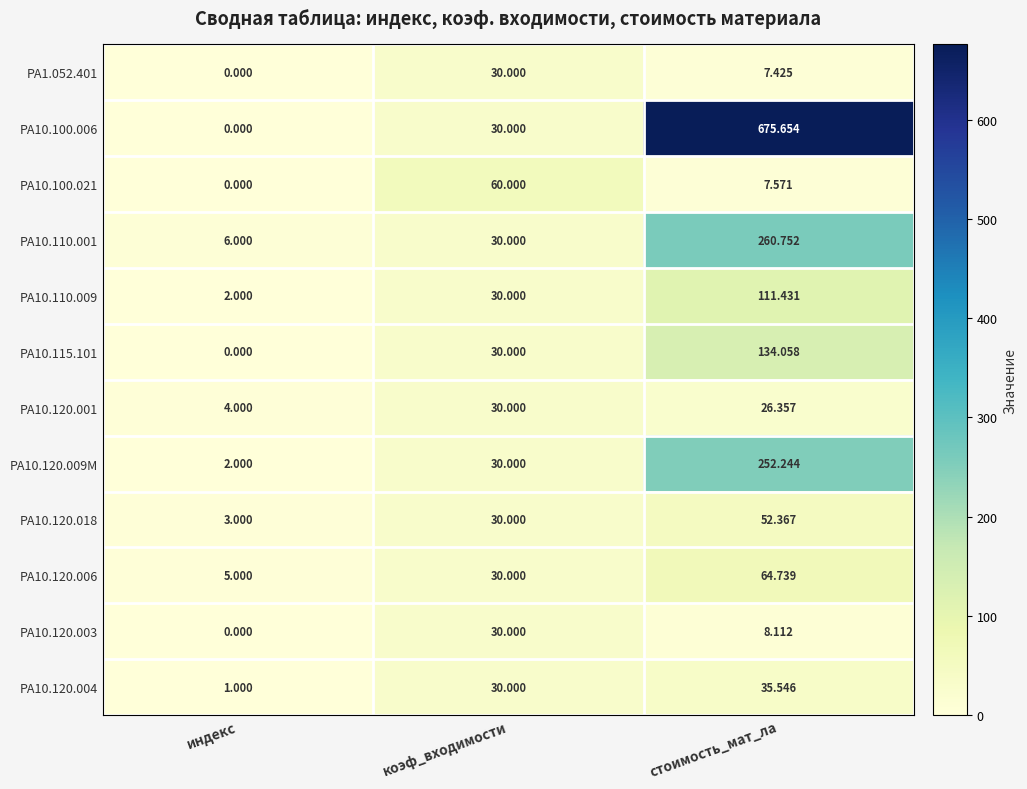

At which label does РА10.120.009М reach its peak?

стоимость_мат_ла